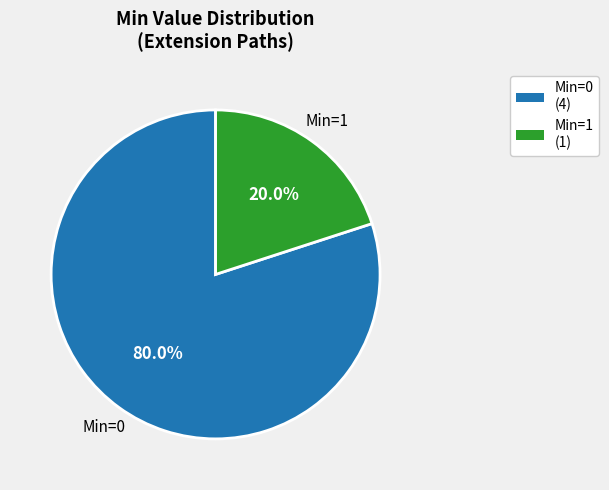

Is there a majority slice in this chart?

Yes